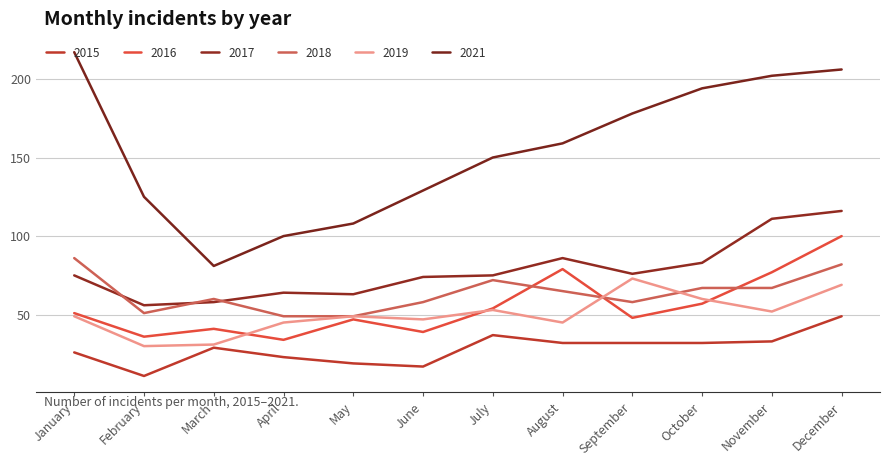

Which has a higher value, February or October?

October